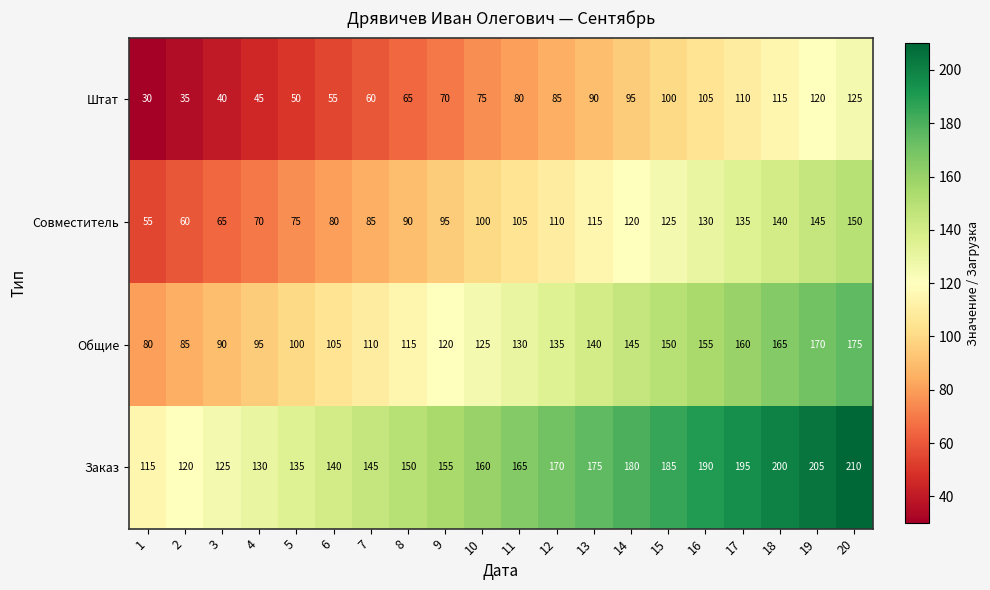

What is the highest value of the Заказ series?

210